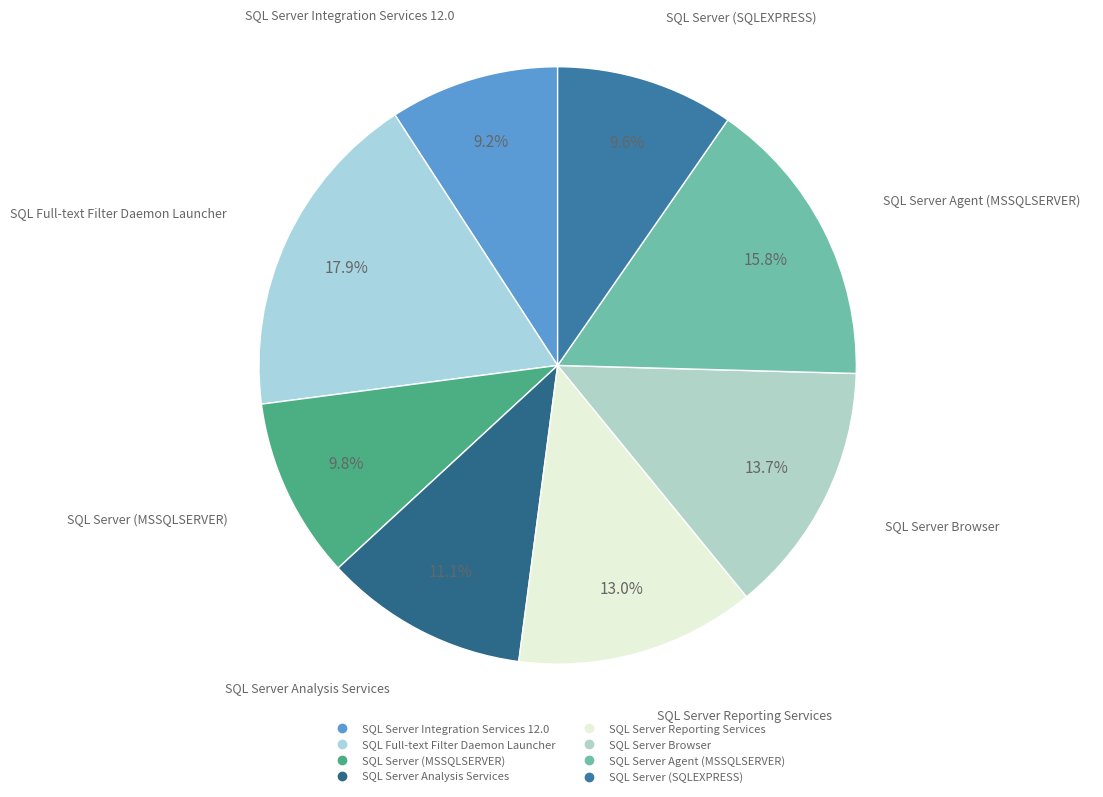

What is the largest slice in the pie chart?

SQL Full-text Filter Daemon Launcher